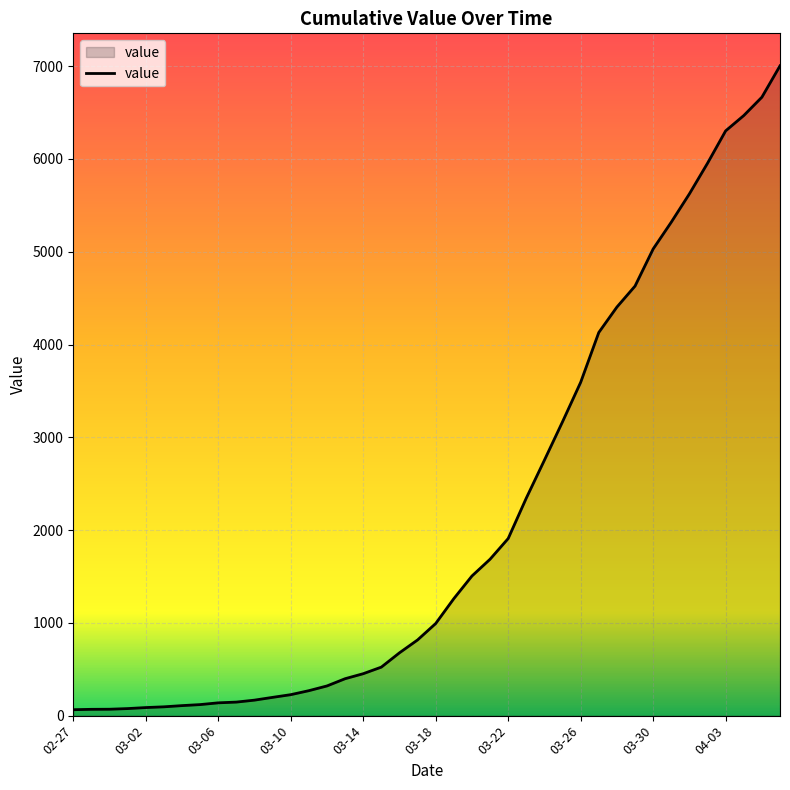

What is the smallest value displayed?

64